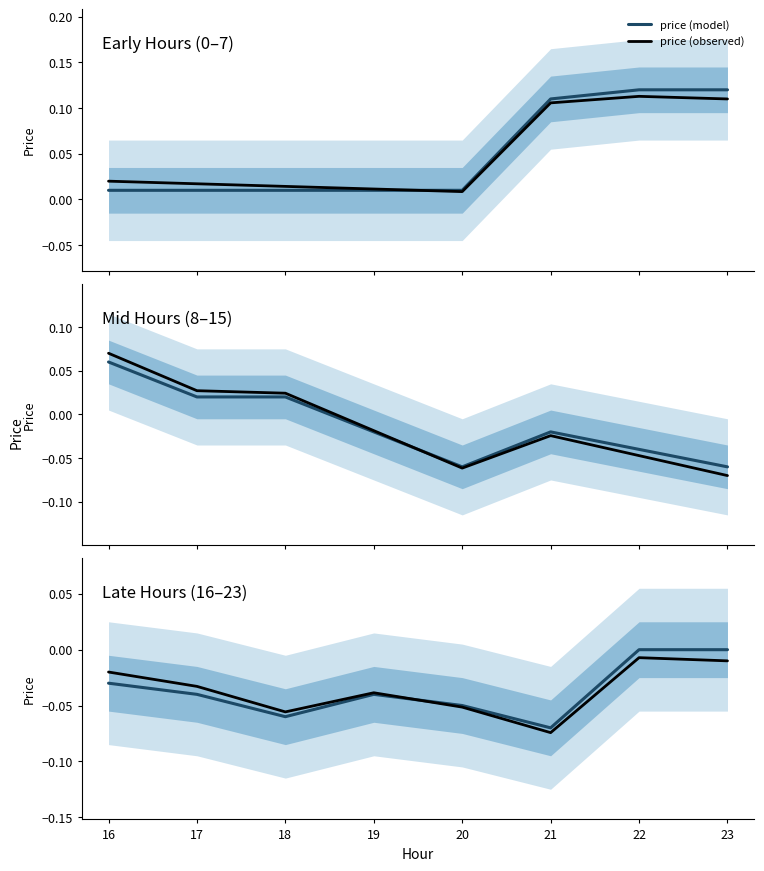

True or false: price (observed) and price (model) cross at least once.

True